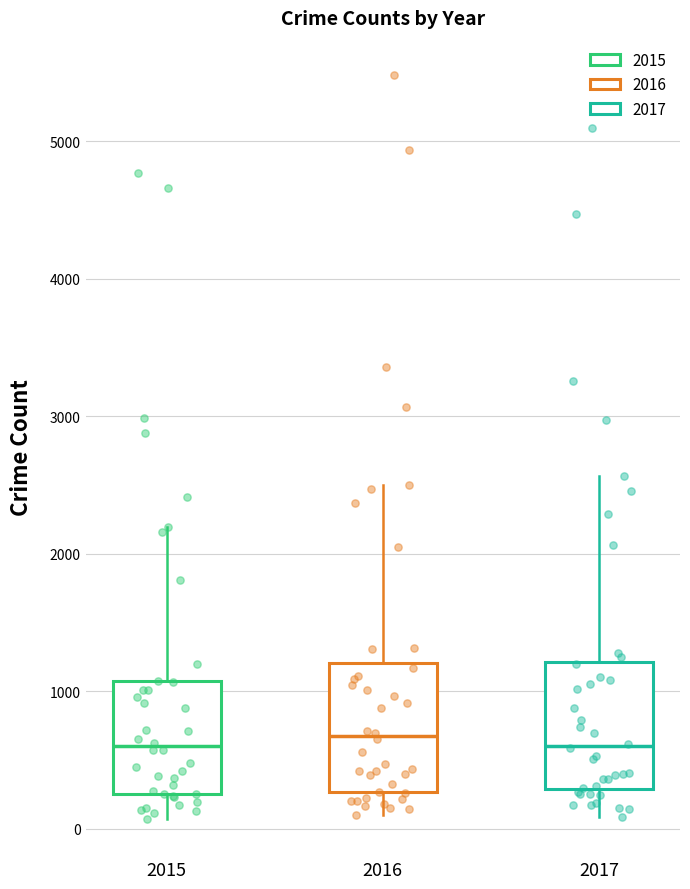

Where does the upper whisker of the box at x = 2015 end on the y-axis? The values are not printed on the chart, so give them approximately, as read against the axis.

2200